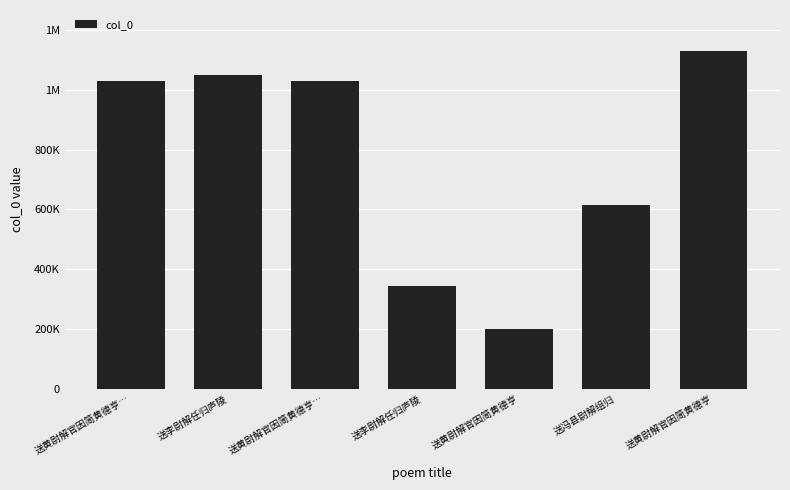

Which has a higher value, 送黄尉解官因简黄德亨 or 送黄尉解官因简黄德亨…?

送黄尉解官因简黄德亨…